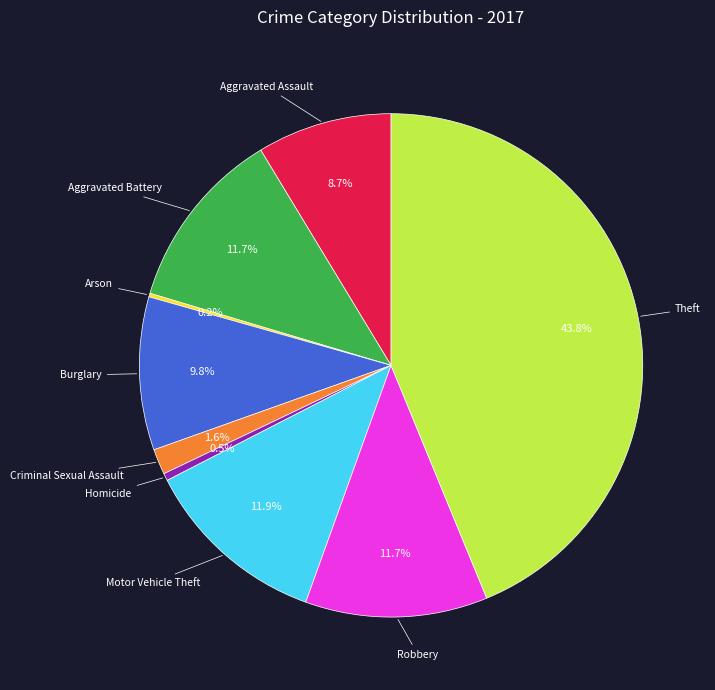

Is there a majority slice in this chart?

No